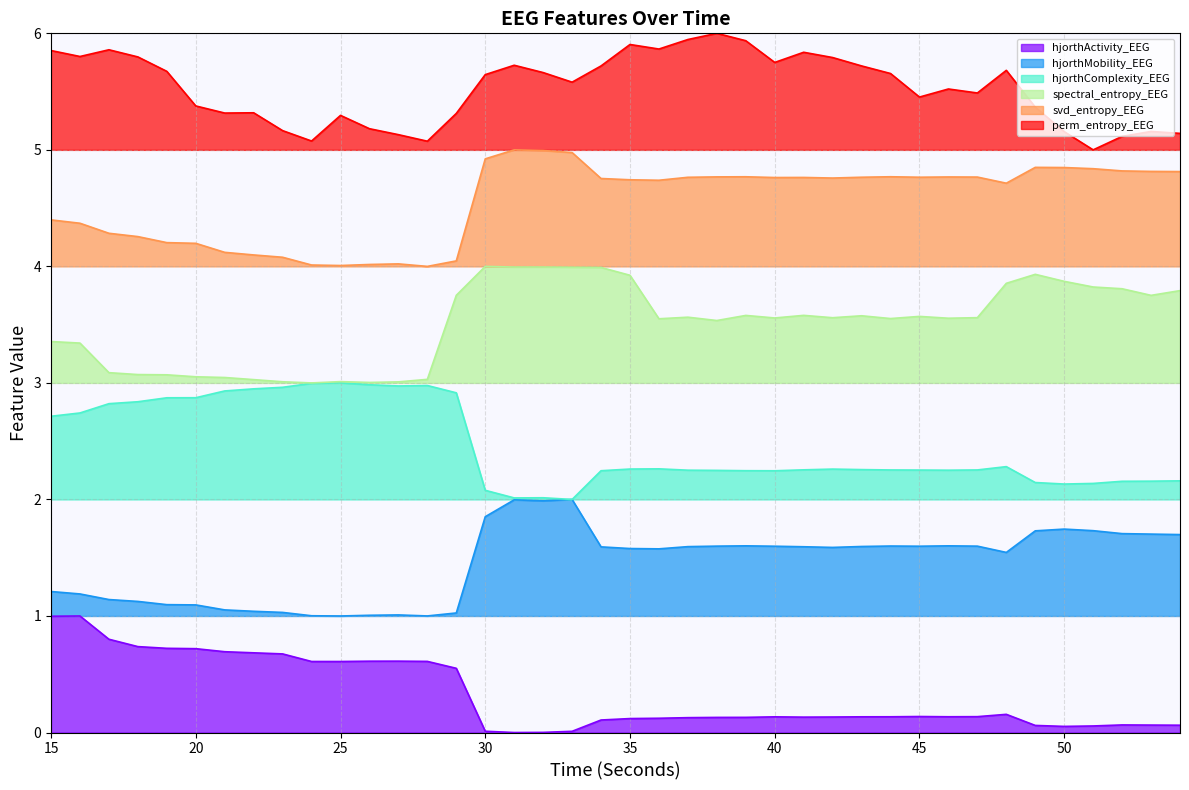

Reading left to right, extract all data points from this chart.

hjorthActivity_EEG: 15=1.0	16=1.0	17=0.8	18=0.7	19=0.7	20=0.7	21=0.7	22=0.7	23=0.7	24=0.6	25=0.6	26=0.6	27=0.6	28=0.6	29=0.6	30=0.0	31=0.0	32=0.0	33=0.0	34=0.1	35=0.1	36=0.1	37=0.1	38=0.1	39=0.1	40=0.1	41=0.1	42=0.1	43=0.1	44=0.1	45=0.1	46=0.1	47=0.1	48=0.2	49=0.1	50=0.1	51=0.1	52=0.1	53=0.1	54=0.1
hjorthMobility_EEG: 15=1.2	16=1.2	17=1.1	18=1.1	19=1.1	20=1.1	21=1.1	22=1.0	23=1.0	24=1.0	25=1.0	26=1.0	27=1.0	28=1.0	29=1.0	30=1.9	31=2.0	32=2.0	33=2.0	34=1.6	35=1.6	36=1.6	37=1.6	38=1.6	39=1.6	40=1.6	41=1.6	42=1.6	43=1.6	44=1.6	45=1.6	46=1.6	47=1.6	48=1.5	49=1.7	50=1.7	51=1.7	52=1.7	53=1.7	54=1.7
hjorthComplexity_EEG: 15=2.7	16=2.7	17=2.8	18=2.8	19=2.9	20=2.9	21=2.9	22=2.9	23=3.0	24=3.0	25=3.0	26=3.0	27=3.0	28=3.0	29=2.9	30=2.1	31=2.0	32=2.0	33=2.0	34=2.2	35=2.3	36=2.3	37=2.3	38=2.2	39=2.2	40=2.2	41=2.3	42=2.3	43=2.3	44=2.3	45=2.3	46=2.3	47=2.3	48=2.3	49=2.1	50=2.1	51=2.1	52=2.2	53=2.2	54=2.2
spectral_entropy_EEG: 15=3.4	16=3.3	17=3.1	18=3.1	19=3.1	20=3.1	21=3.0	22=3.0	23=3.0	24=3.0	25=3.0	26=3.0	27=3.0	28=3.0	29=3.8	30=4.0	31=4.0	32=4.0	33=4.0	34=4.0	35=3.9	36=3.6	37=3.6	38=3.5	39=3.6	40=3.6	41=3.6	42=3.6	43=3.6	44=3.6	45=3.6	46=3.6	47=3.6	48=3.9	49=3.9	50=3.9	51=3.8	52=3.8	53=3.8	54=3.8
svd_entropy_EEG: 15=4.4	16=4.4	17=4.3	18=4.3	19=4.2	20=4.2	21=4.1	22=4.1	23=4.1	24=4.0	25=4.0	26=4.0	27=4.0	28=4.0	29=4.0	30=4.9	31=5.0	32=5.0	33=5.0	34=4.8	35=4.7	36=4.7	37=4.8	38=4.8	39=4.8	40=4.8	41=4.8	42=4.8	43=4.8	44=4.8	45=4.8	46=4.8	47=4.8	48=4.7	49=4.8	50=4.8	51=4.8	52=4.8	53=4.8	54=4.8
perm_entropy_EEG: 15=5.9	16=5.8	17=5.9	18=5.8	19=5.7	20=5.4	21=5.3	22=5.3	23=5.2	24=5.1	25=5.3	26=5.2	27=5.1	28=5.1	29=5.3	30=5.6	31=5.7	32=5.7	33=5.6	34=5.7	35=5.9	36=5.9	37=5.9	38=6.0	39=5.9	40=5.8	41=5.8	42=5.8	43=5.7	44=5.7	45=5.5	46=5.5	47=5.5	48=5.7	49=5.4	50=5.2	51=5.0	52=5.1	53=5.2	54=5.1